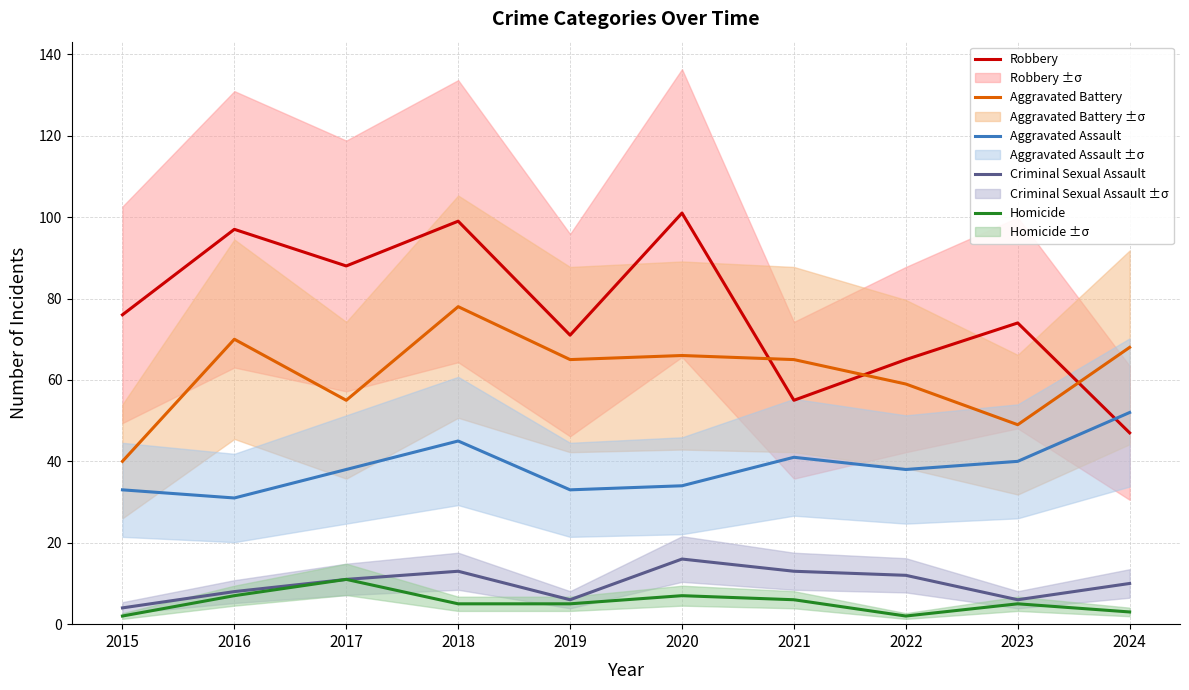

Does the chart have visible grid lines?

Yes